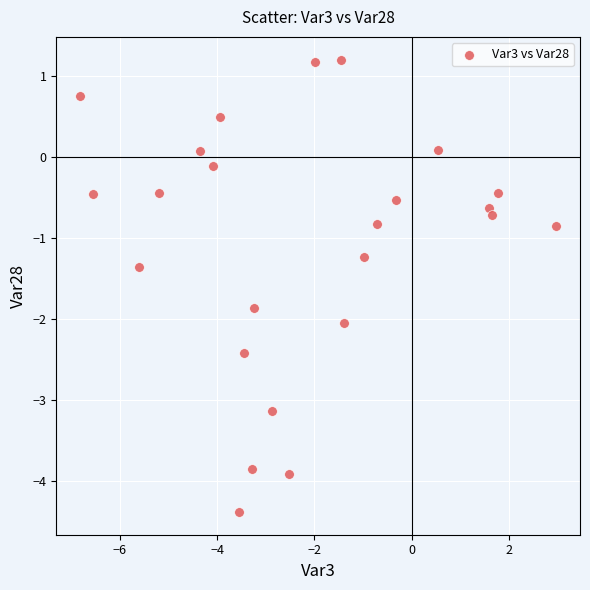

What is the range of X values (max minus min)?

9.8